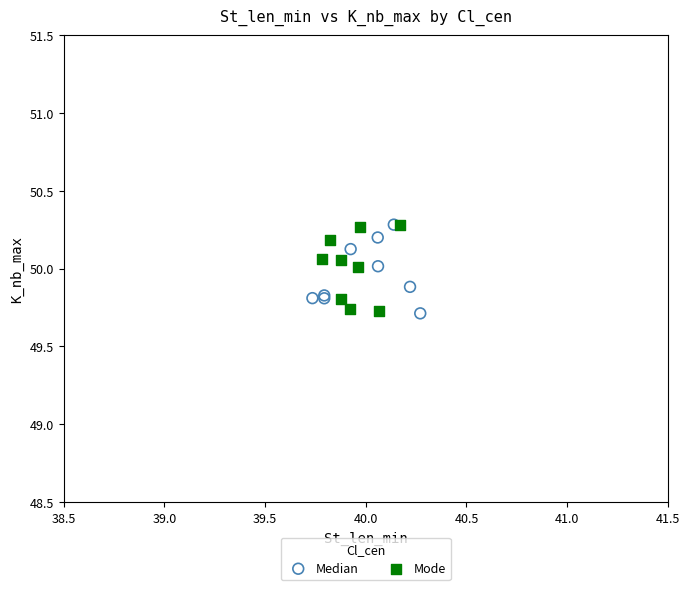

What are all the series names shown in the legend?

Median, Mode